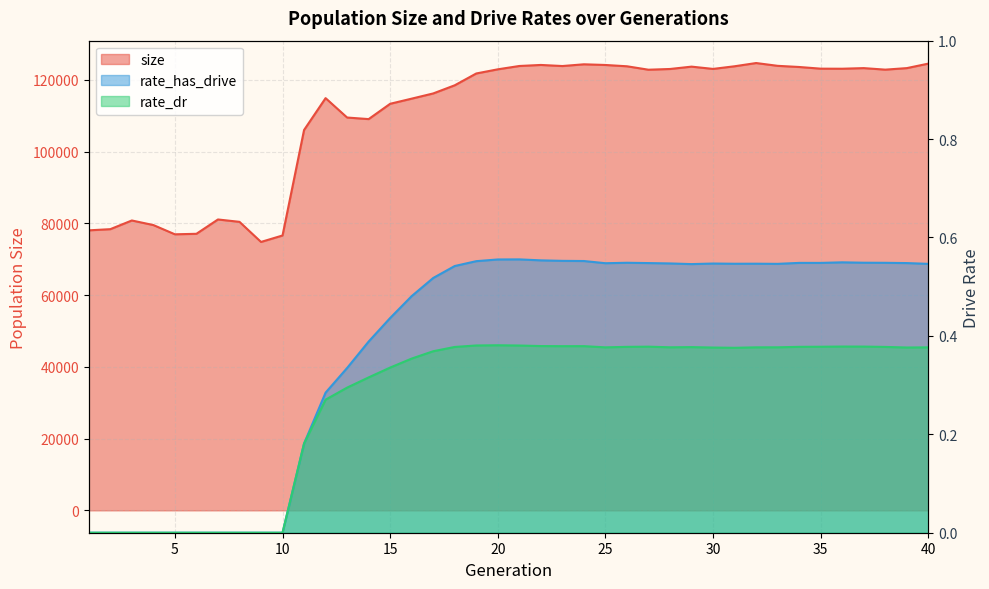

How many interior local peaks does the rate_has_drive series have?

6